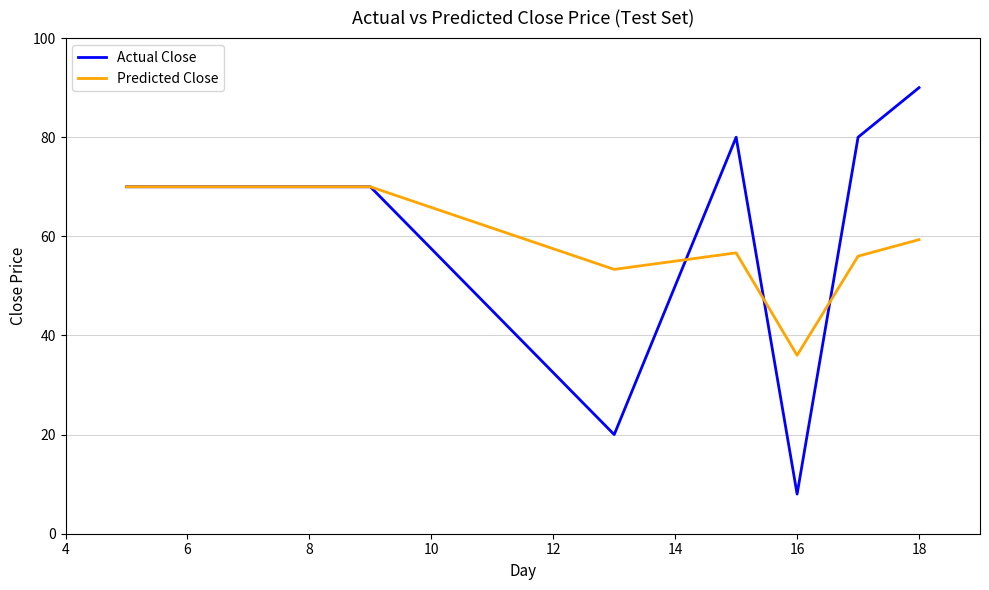

What is the lowest value of the Actual Close series?

8.0